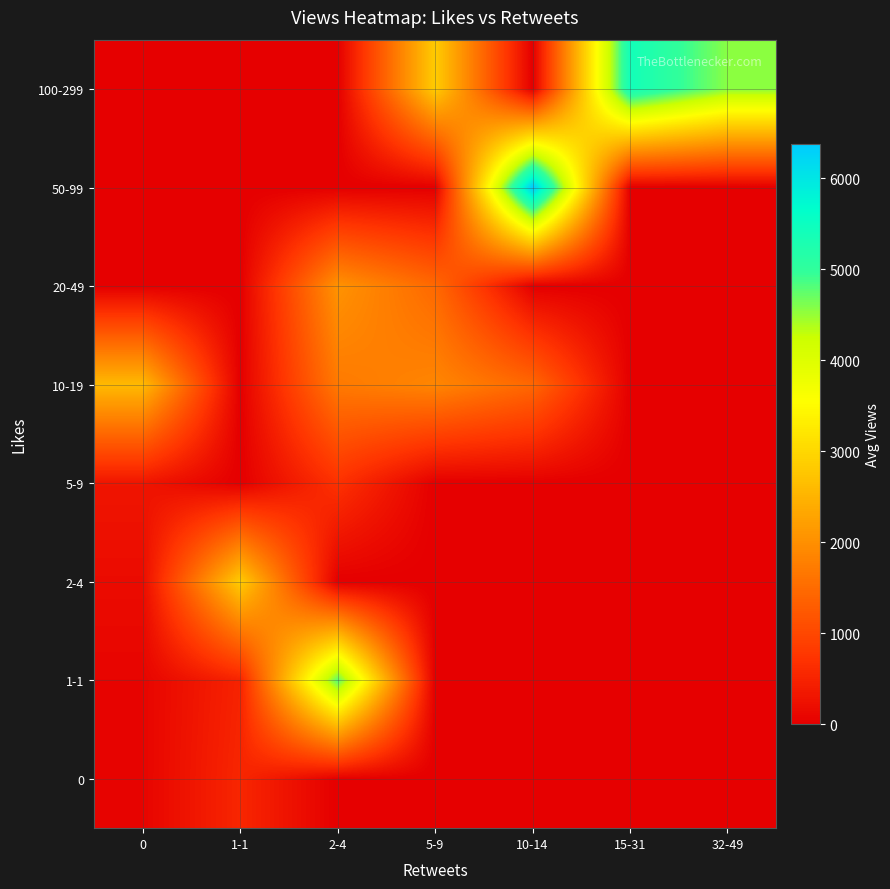

At which category does the chart reach its minimum across all series?

2-4